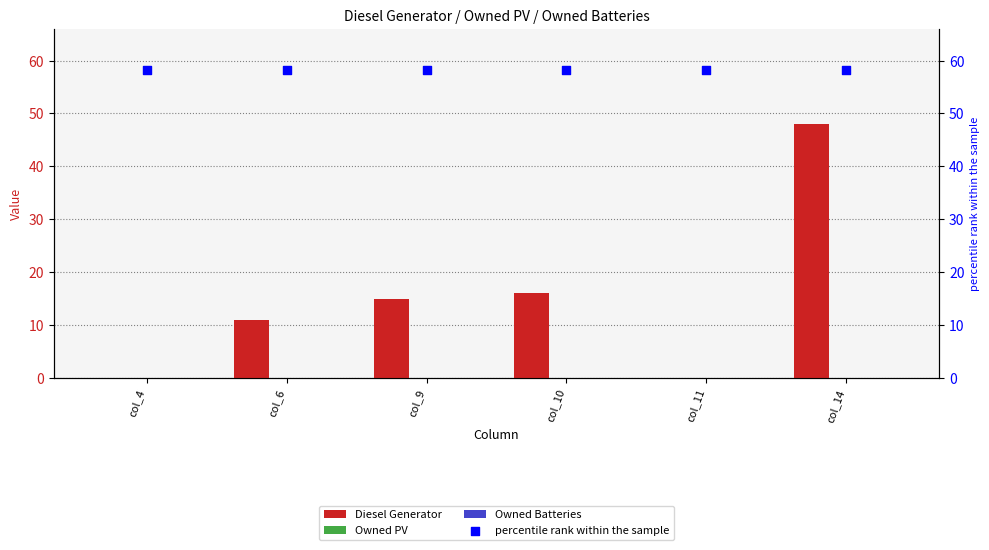

Which series has the largest total across all categories?

percentile rank within the sample